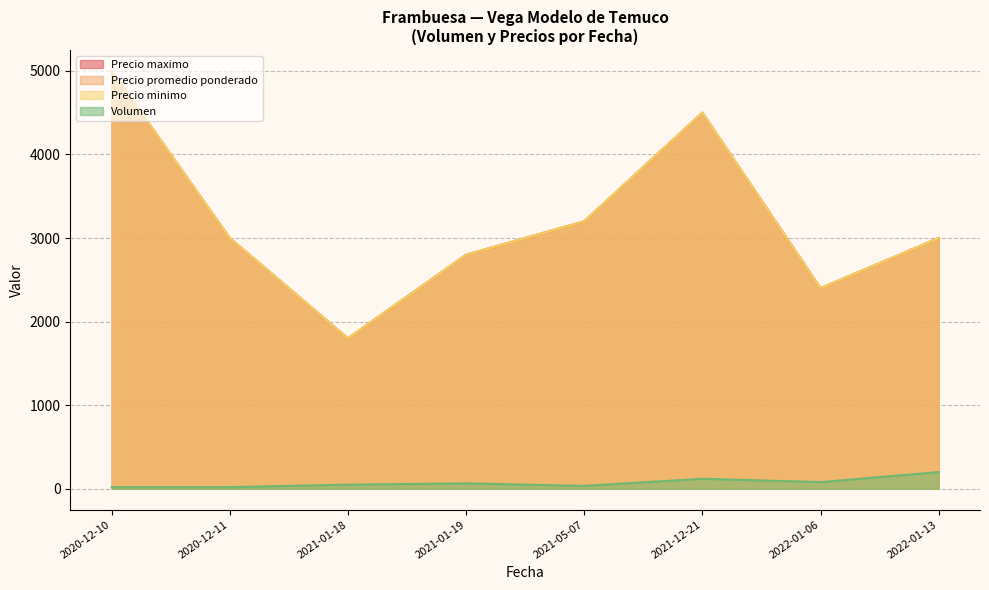

Is the value of Precio promedio ponderado at 2021-05-07 greater than the value of Volumen at 2022-01-06?

Yes